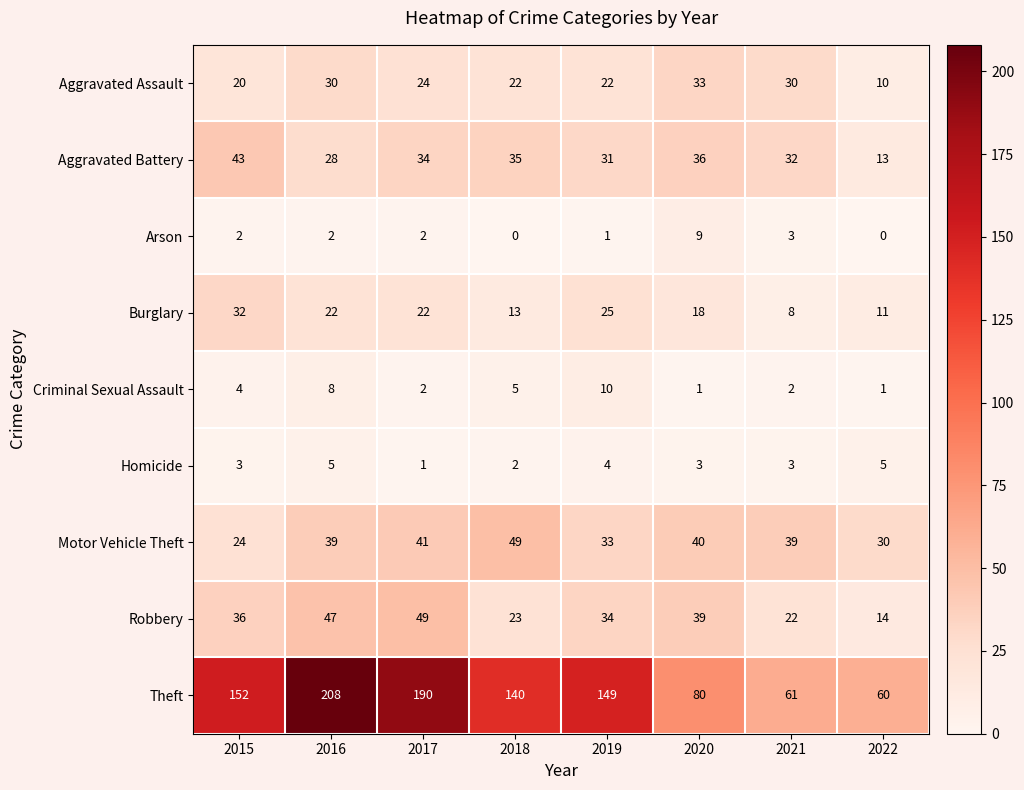

What is the difference between the highest and lowest values at 2017?

189